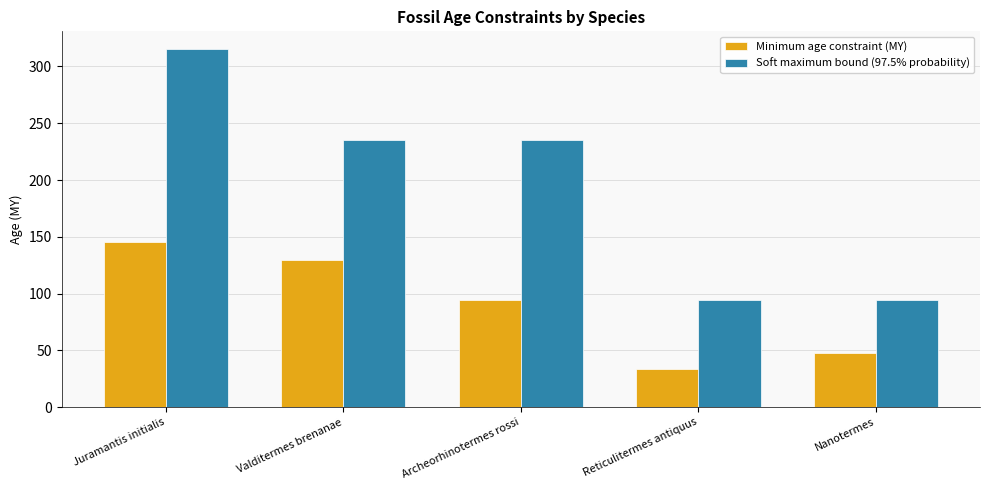

What position from the right is Valditermes brenanae?

4